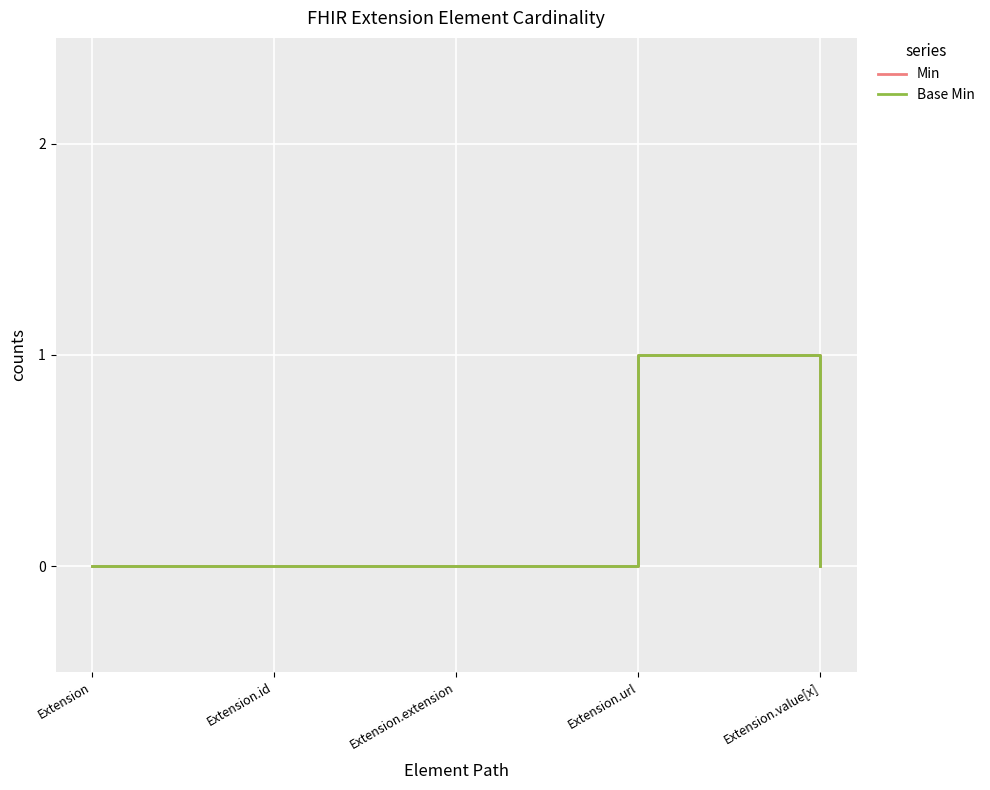

Which category has the highest value in the Base Min series?

Extension.url